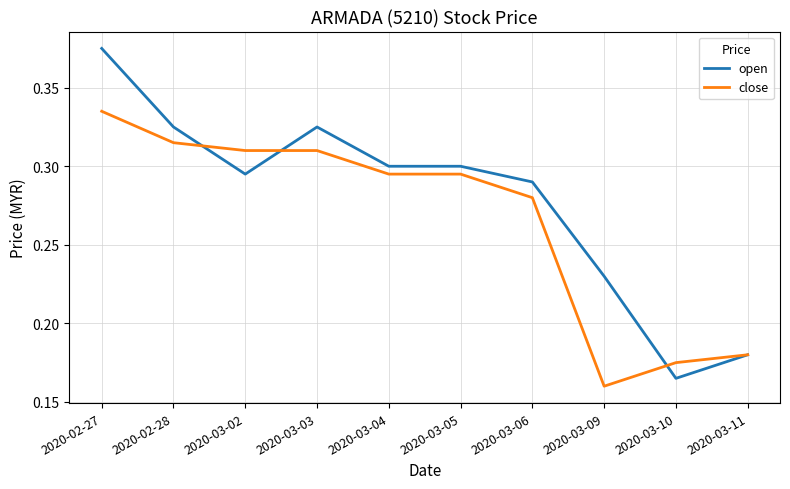

Which series changed the most between 2020-03-05 and 2020-03-11?

open